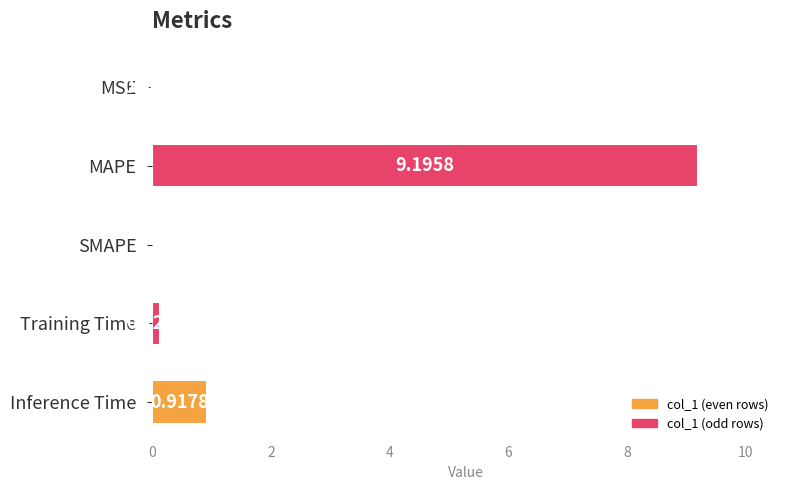

At which label is the value closest to 4?

Inference Time